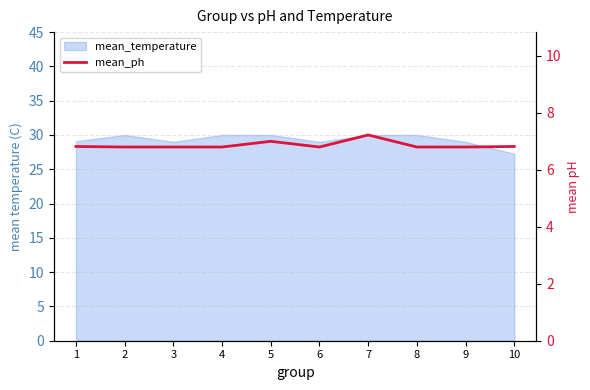

How many data points does each series have?

10